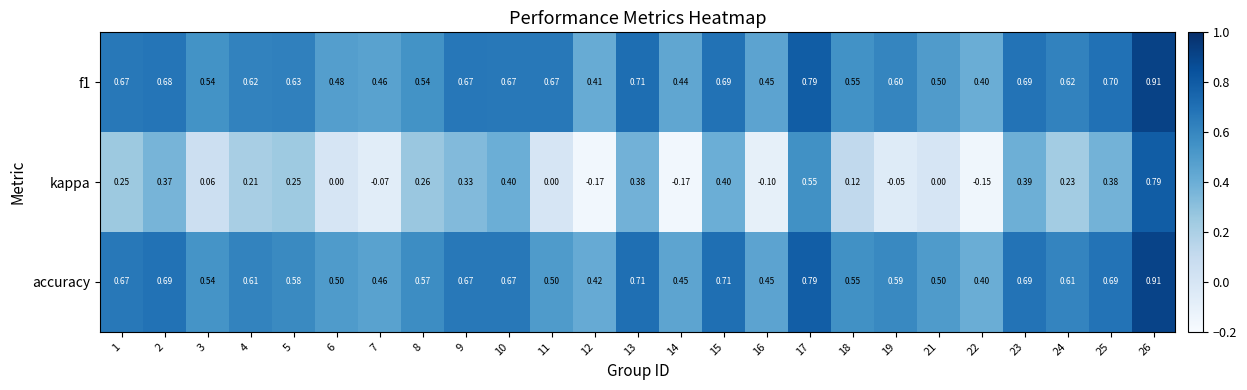

Which series has the largest range (max minus min)?

kappa